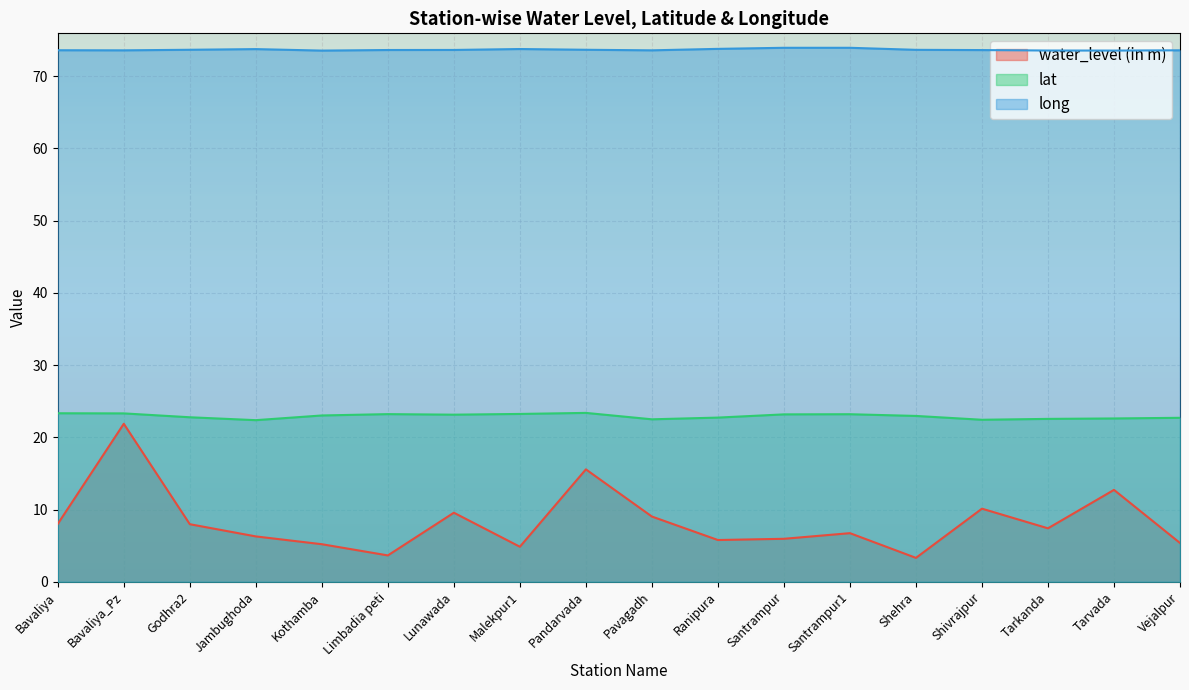

Reading right to left, what are all the values shown in this chart?

water_level (in m): Vejalpur=5.4	Tarvada=12.7	Tarkanda=7.4	Shivrajpur=10.1	Shehra=3.3	Santrampur1=6.7	Santrampur=6.0	Ranipura=5.8	Pavagadh=9.0	Pandarvada=15.6	Malekpur1=4.8	Lunawada=9.6	Limbadia peti=3.6	Kothamba=5.2	Jambughoda=6.3	Godhra2=8.0	Bavaliya_Pz=21.9	Bavaliya=8.0
lat: Vejalpur=22.7	Tarvada=22.6	Tarkanda=22.5	Shivrajpur=22.4	Shehra=23.0	Santrampur1=23.2	Santrampur=23.2	Ranipura=22.7	Pavagadh=22.5	Pandarvada=23.4	Malekpur1=23.2	Lunawada=23.1	Limbadia peti=23.2	Kothamba=23.0	Jambughoda=22.4	Godhra2=22.8	Bavaliya_Pz=23.3	Bavaliya=23.3
long: Vejalpur=73.6	Tarvada=73.5	Tarkanda=73.5	Shivrajpur=73.6	Shehra=73.6	Santrampur1=73.9	Santrampur=73.9	Ranipura=73.8	Pavagadh=73.6	Pandarvada=73.6	Malekpur1=73.7	Lunawada=73.6	Limbadia peti=73.6	Kothamba=73.5	Jambughoda=73.7	Godhra2=73.6	Bavaliya_Pz=73.6	Bavaliya=73.6